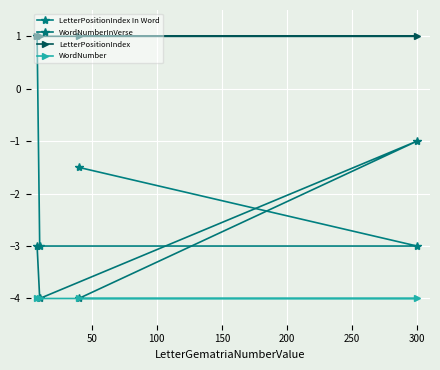

Which series has the largest range (max minus min)?

LetterPositionIndex In Word